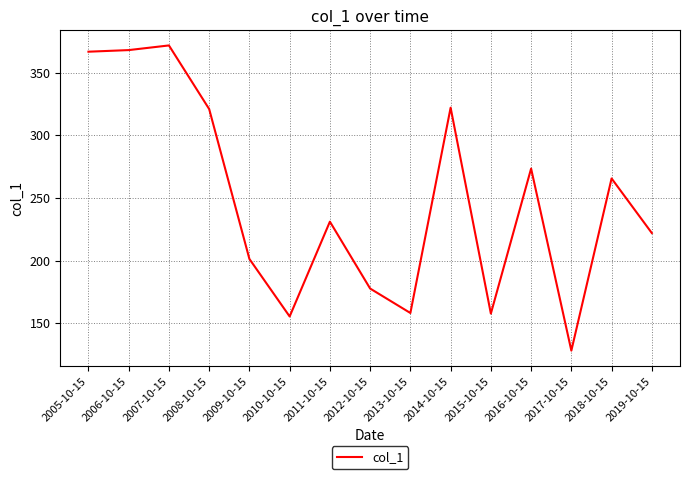

What is the ratio of the value at 2017-10-15 to the value at 2018-10-15?

0.5